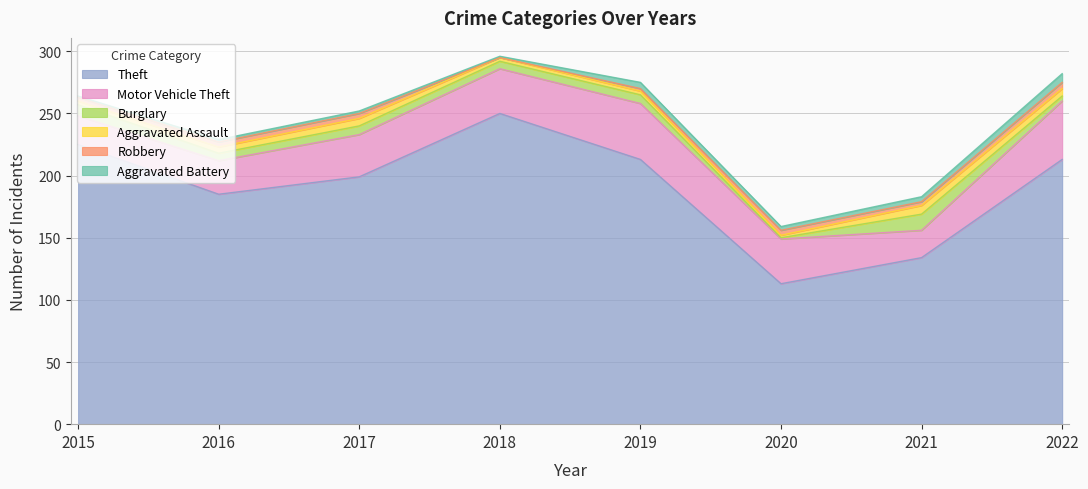

Count the number of data series in this chart.

6